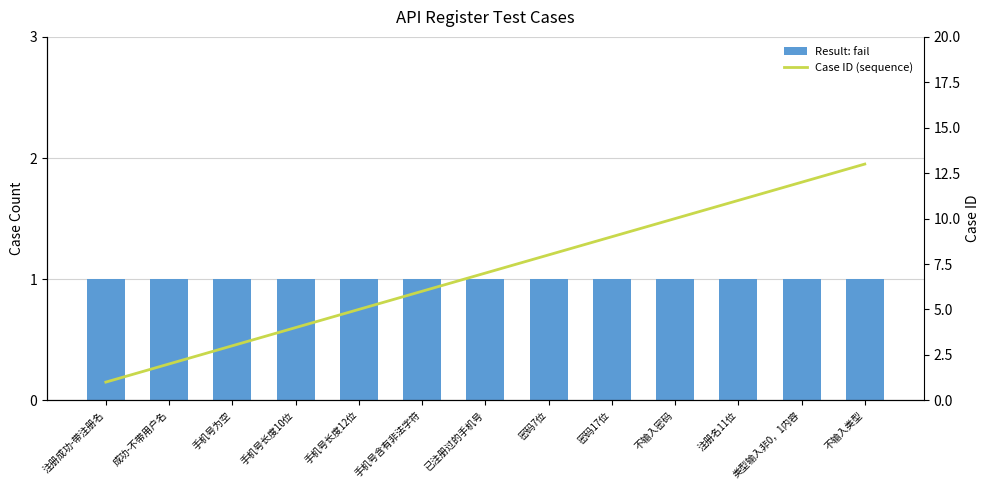

Reading right to left, transcribe all the data shown in this chart.

Result: fail: 1	1	1	1	1	1	1	1	1	1	1	1	1
Case ID (sequence): 13	12	11	10	9	8	7	6	5	4	3	2	1